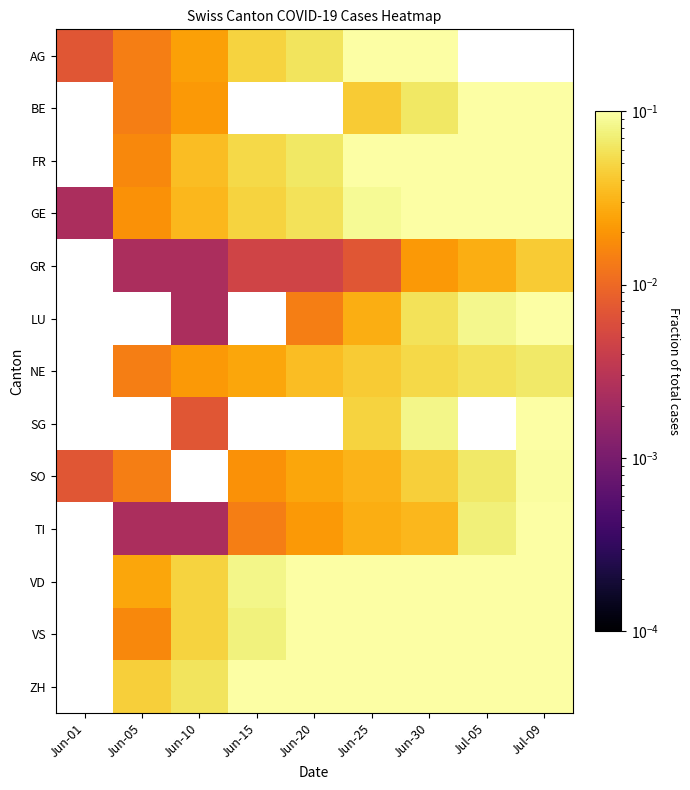

Which series has the largest total across all categories?

ZH